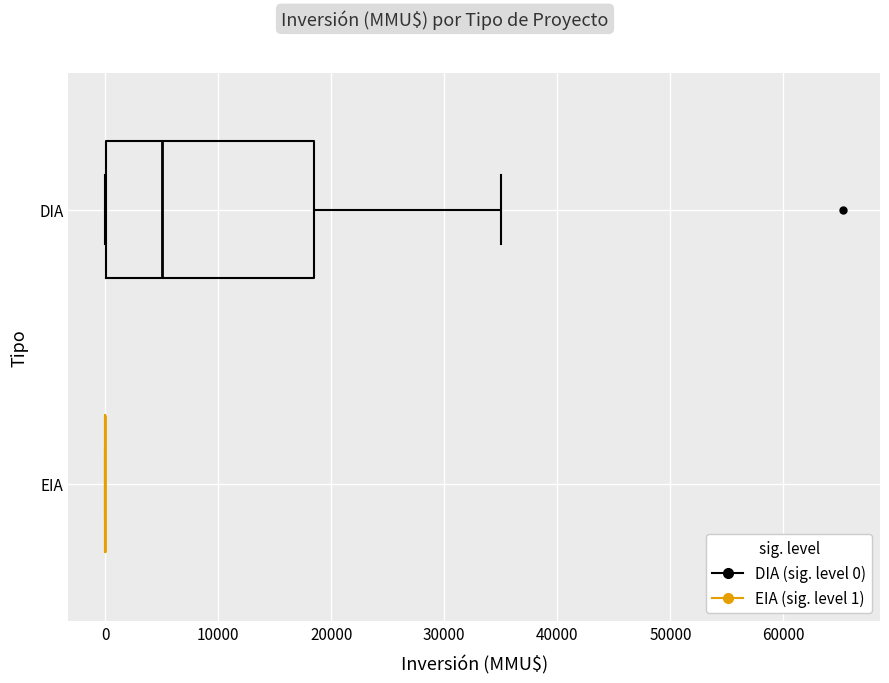

Comparing the boxes themselves (not the whiskers), which one is the widest?

DIA